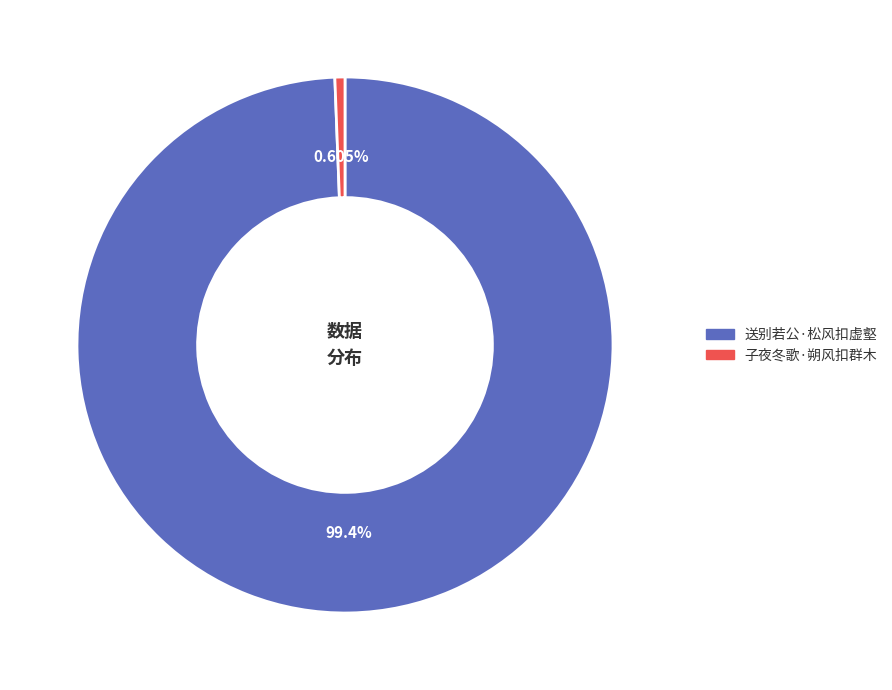

What percentage do 子夜冬歌·朔风扣群木 and 送别若公·松风扣虚壑 together represent?

100.0%